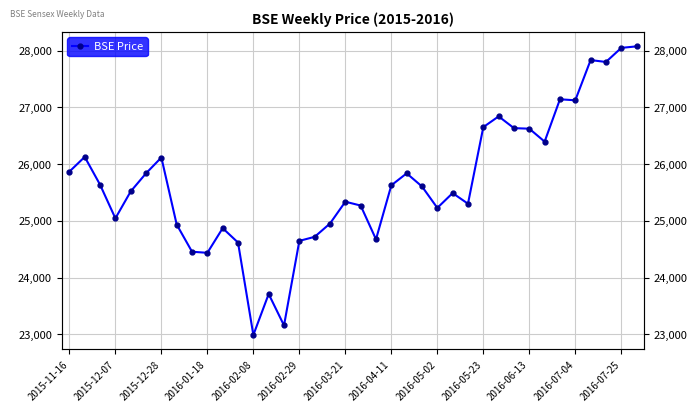

What is the change in value from 17 to 29?

+1683.0